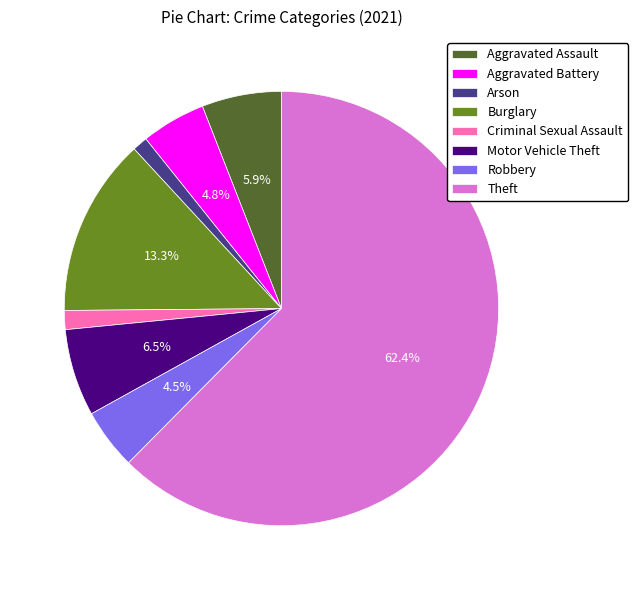

Combined, do Aggravated Assault and Theft account for over 50%?

Yes